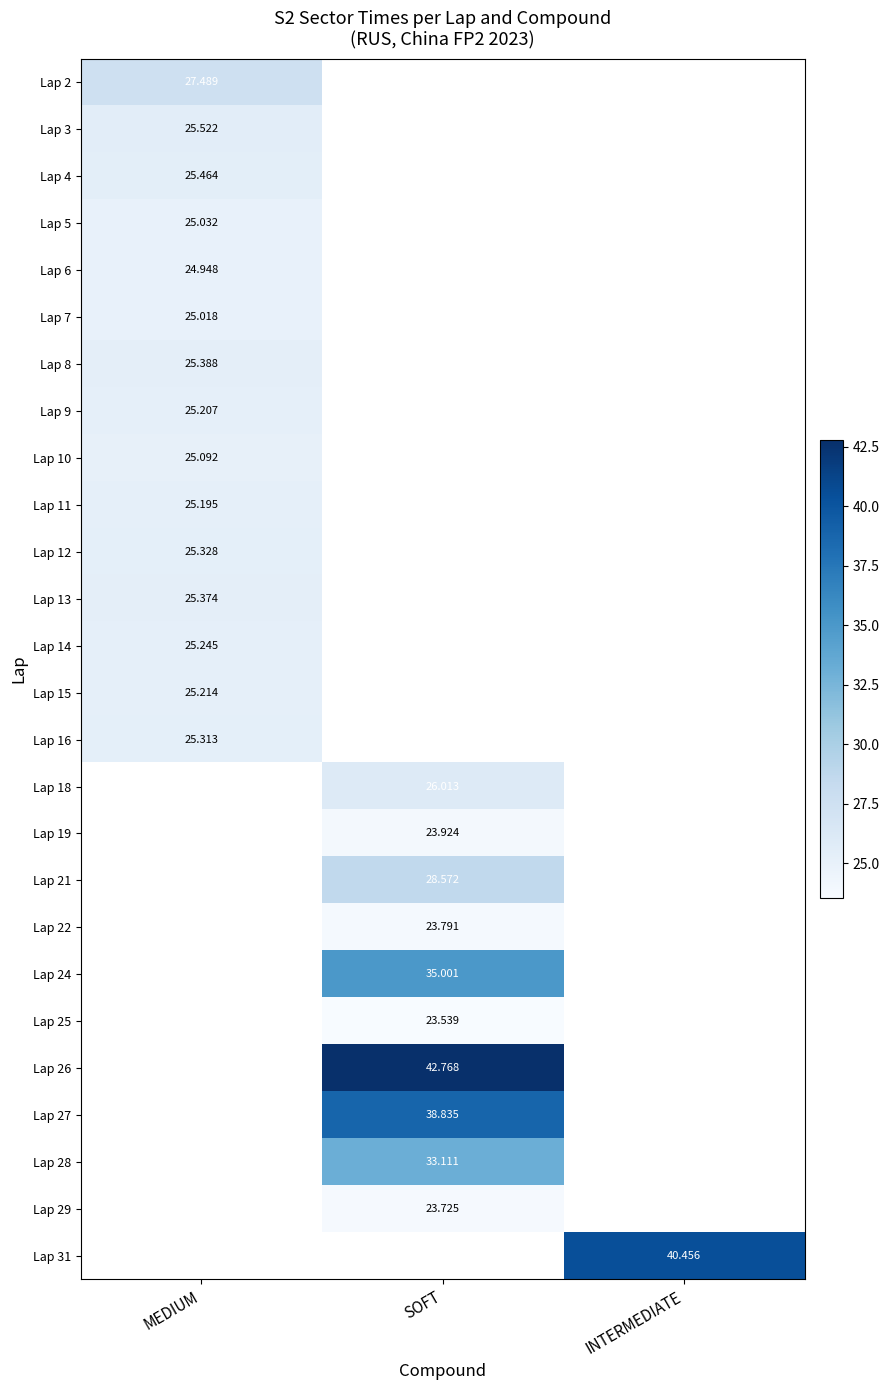

Is the value of Lap 5 at MEDIUM greater than the value of Lap 26 at SOFT?

No